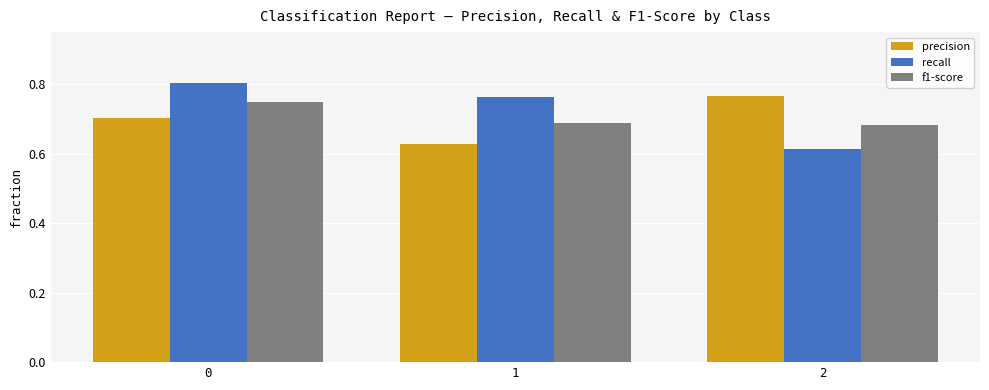

The f1-score series shows 0.7 at 0. True or false?

True